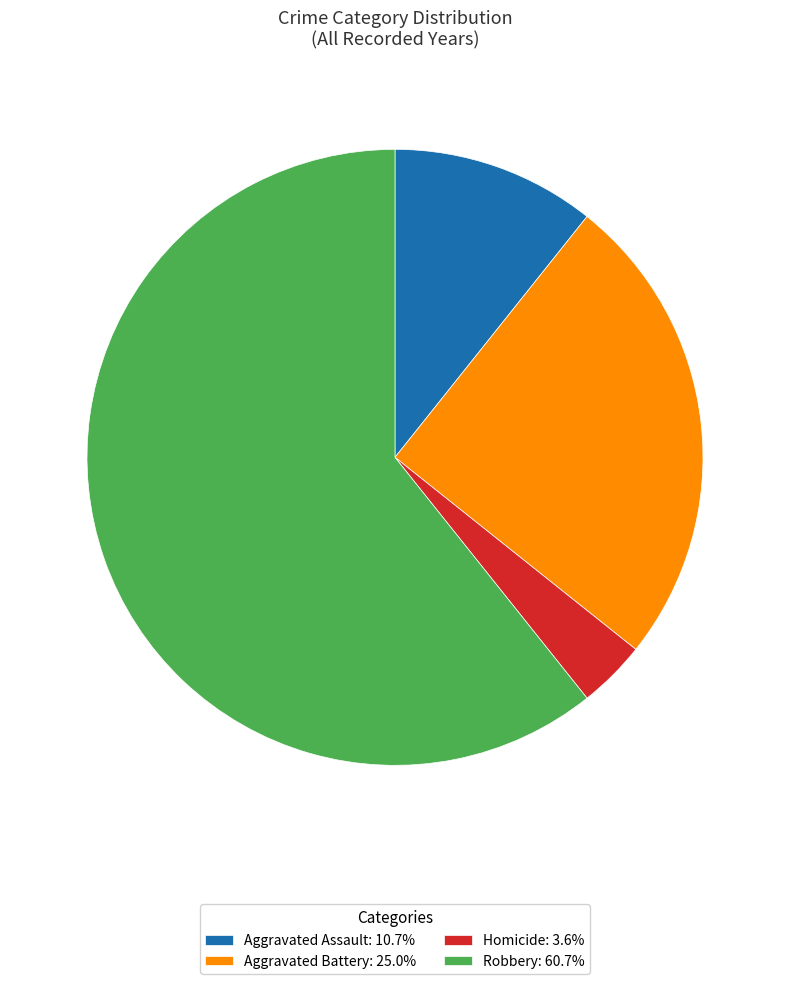

Is there any slice that represents more than half of the pie?

Yes